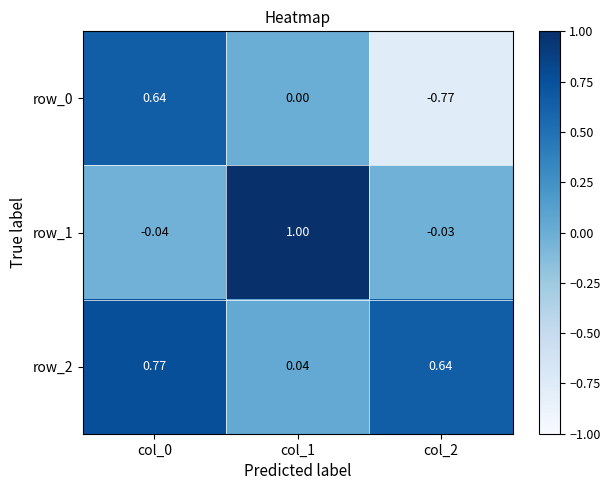

What is the difference between the row_0 values at col_0 and col_2?

1.4